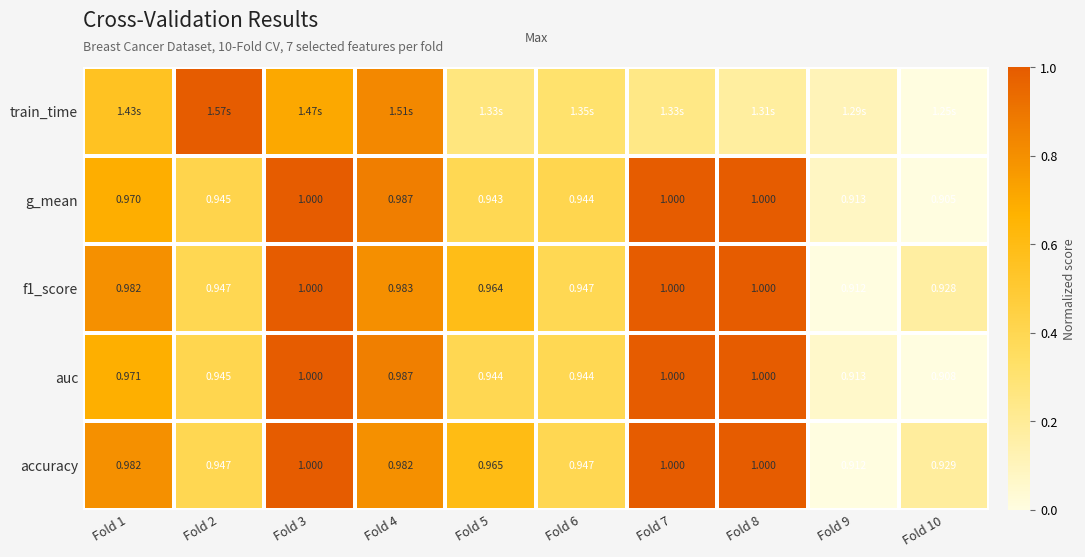

Which category has the lowest value across all series?

Fold 9